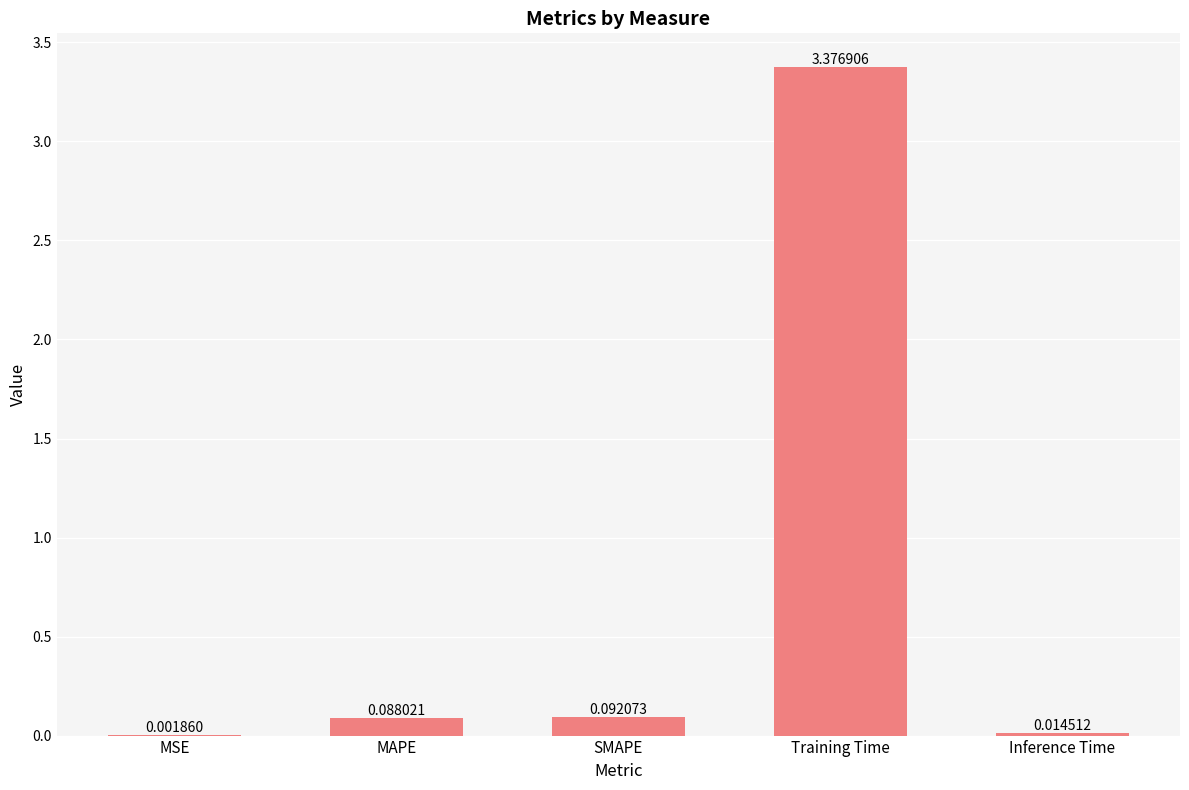

Which has a higher value, SMAPE or MSE?

SMAPE